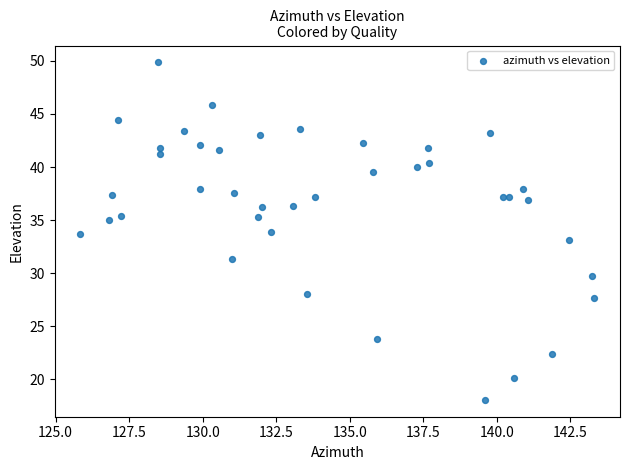

What is the range of Y values (max minus min)?

31.8